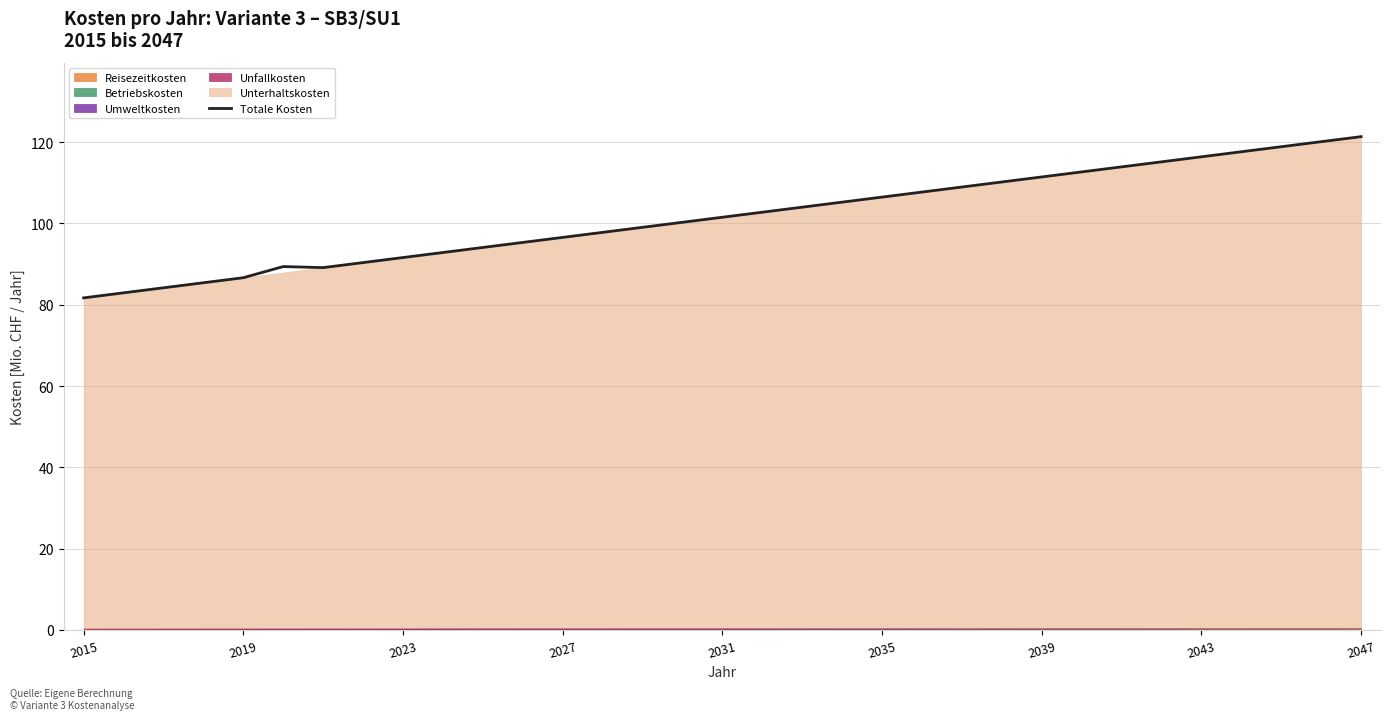

What is the average value?

101.6